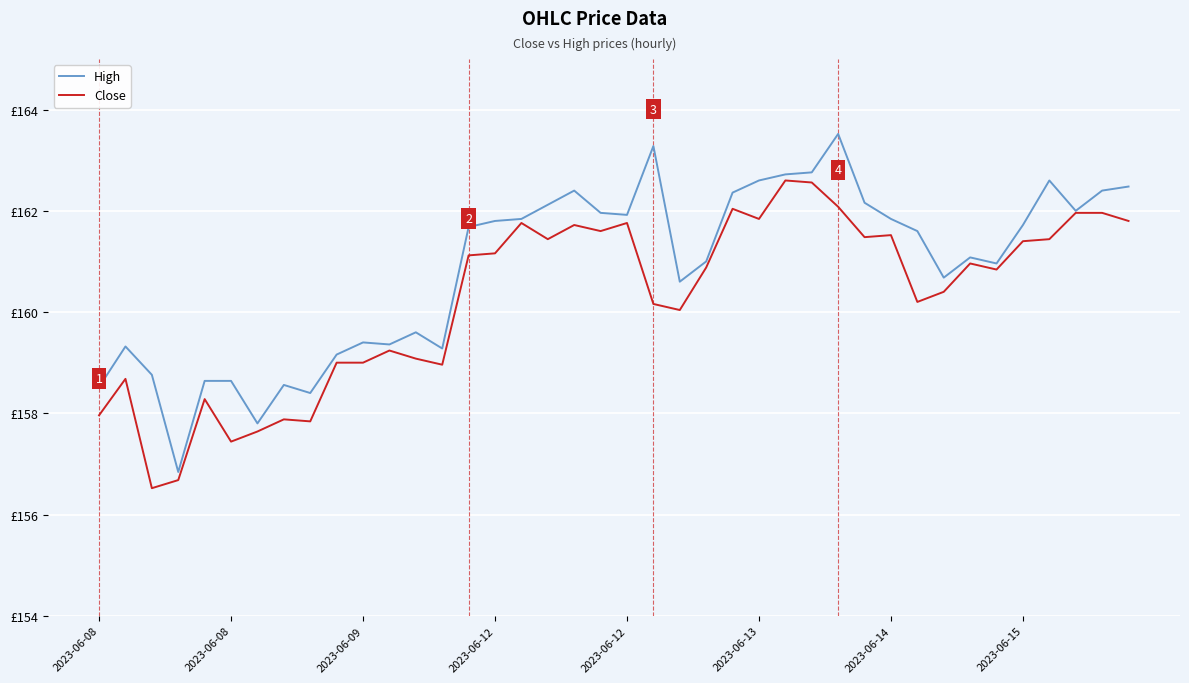

Does the chart have visible grid lines?

Yes